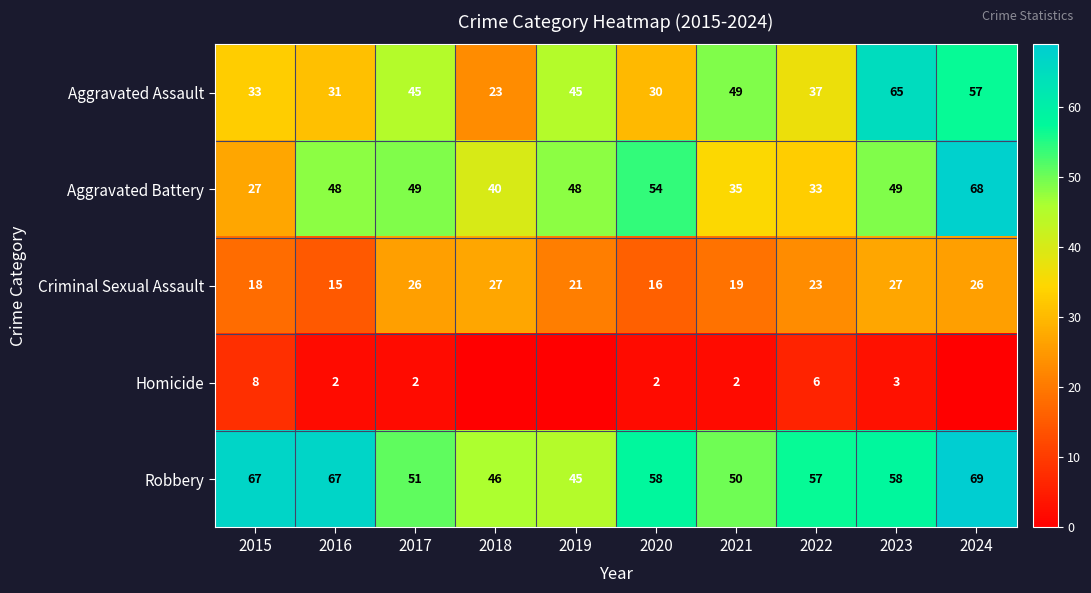

What is the difference between the maximum and second lowest values in the Aggravated Assault series?

35